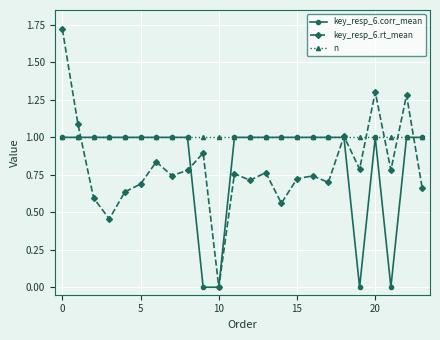

What is the value of the key_resp_6.corr_mean point at the 9th from the left?

1.0